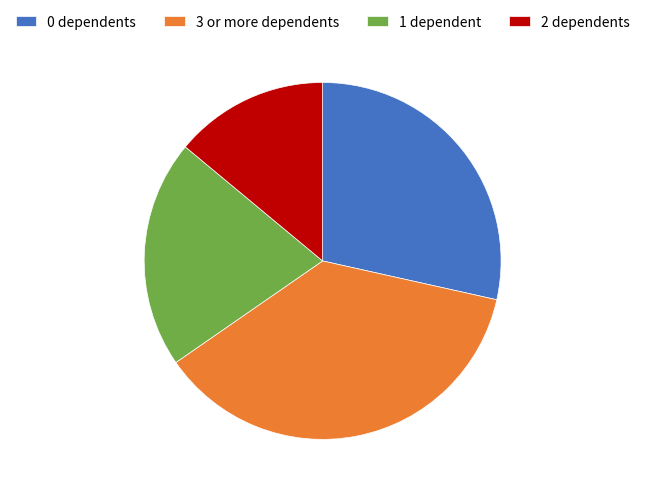

Does any single category account for the majority?

No